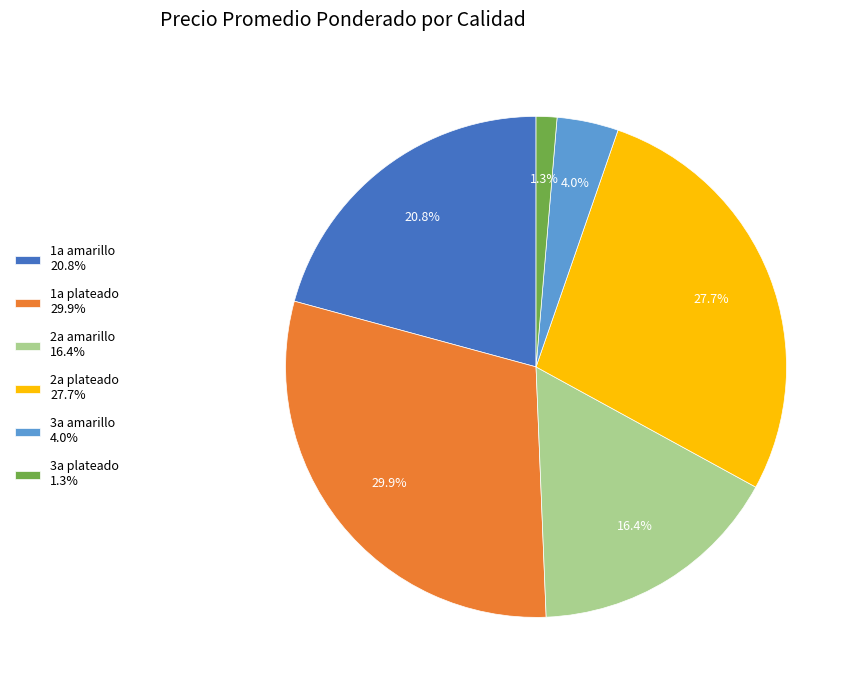

How many segments does this pie chart have?

6